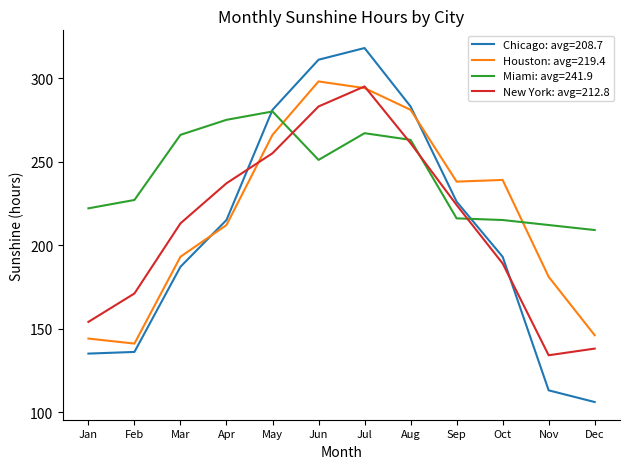

True or false: Houston: avg=219.4 and Miami: avg=241.9 intersect in this chart.

True